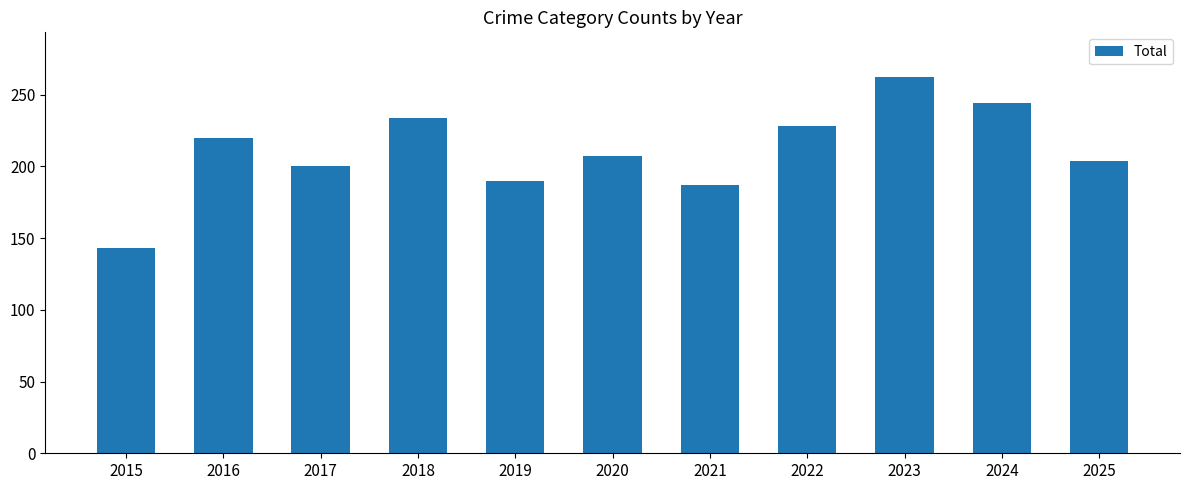

What is the change in value from 2016 to 2023?

+42